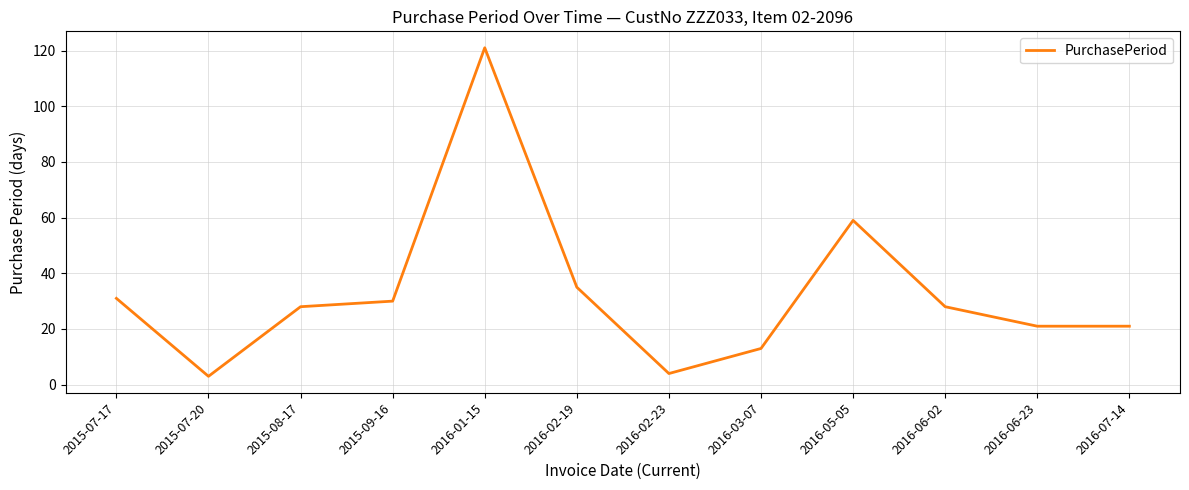

At which category does the data reach its first local peak?

2016-01-15